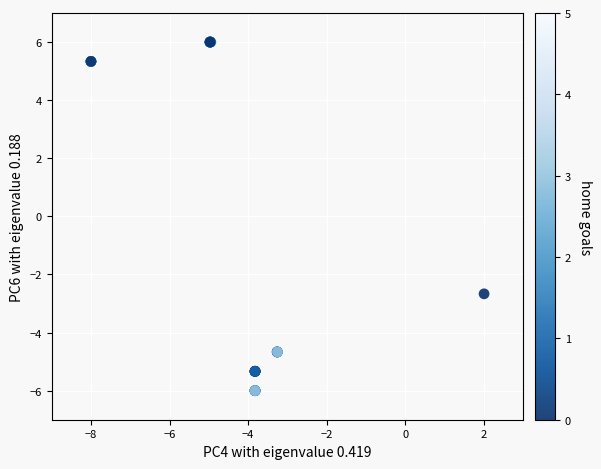

What Y value in the scatter plot is closest to 0?

-2.7